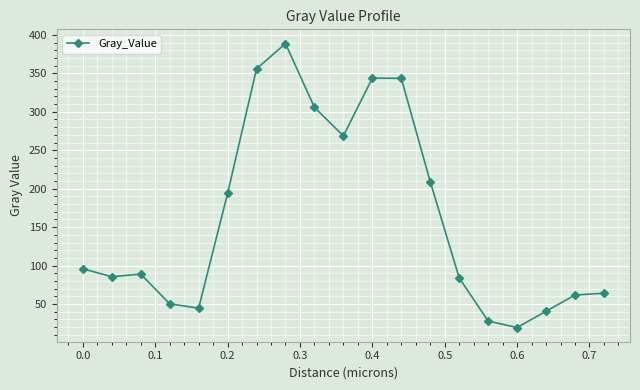

True or false: there are more than 2 points higher than both neighbors.

True